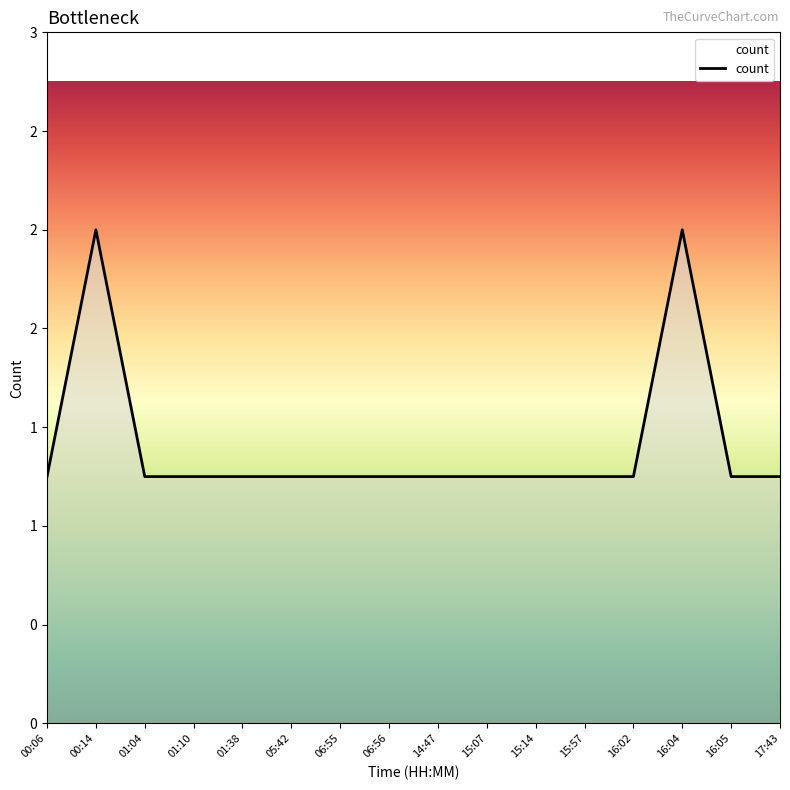

Is this an area chart (filled region under the line)?

Yes